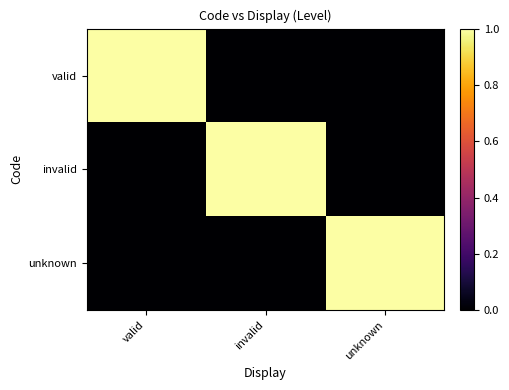

At how many categories does at least one series exceed 0?

3